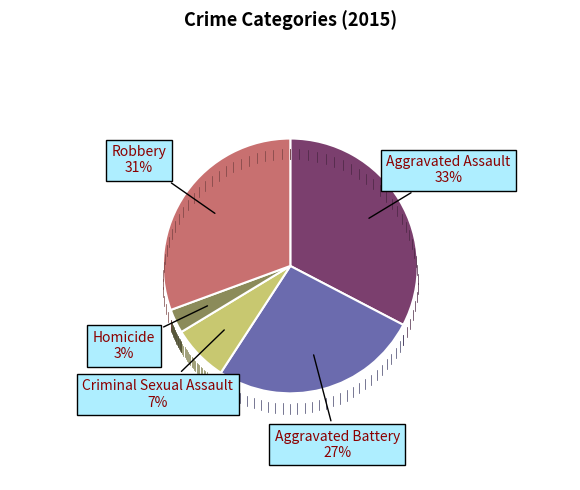

Is there any slice that represents more than half of the pie?

No